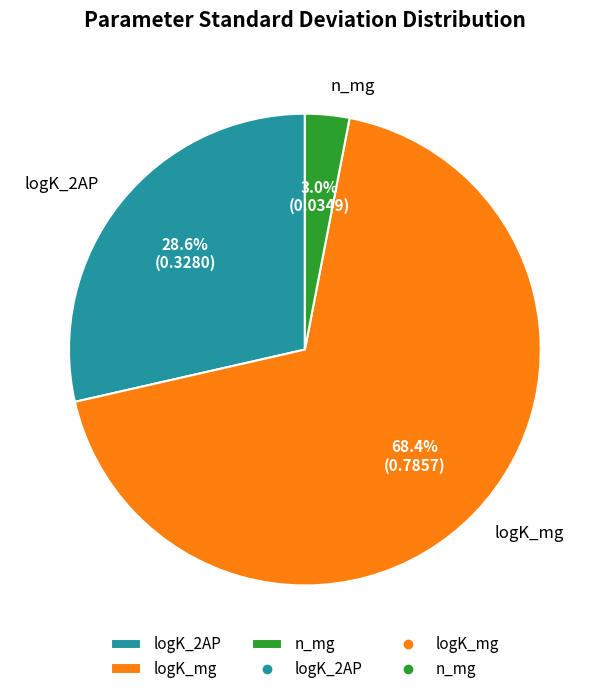

The logK_2AP slice represents 17% of the pie. True or false?

False